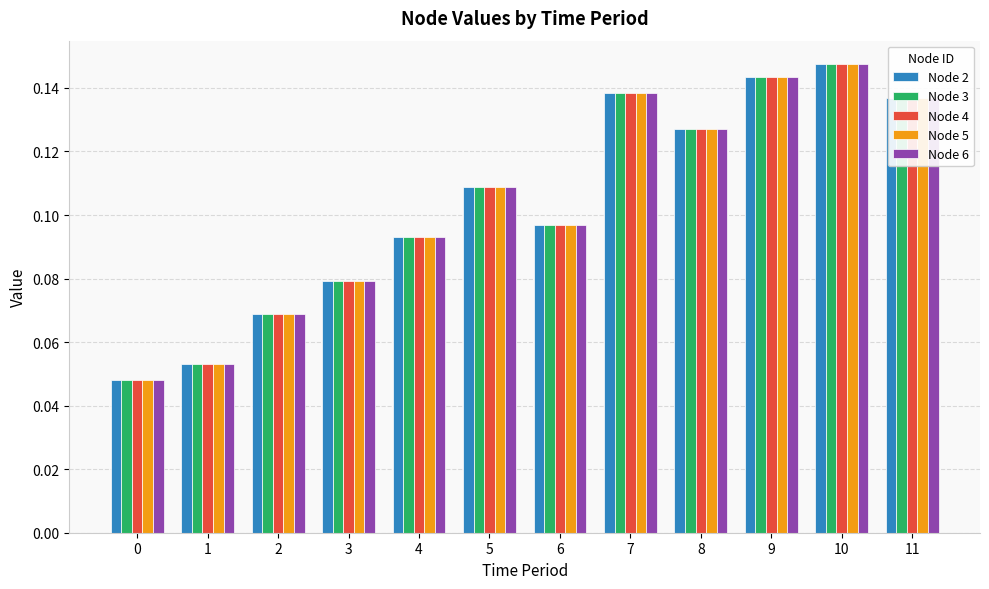

Which label corresponds to the largest value in the chart?

10